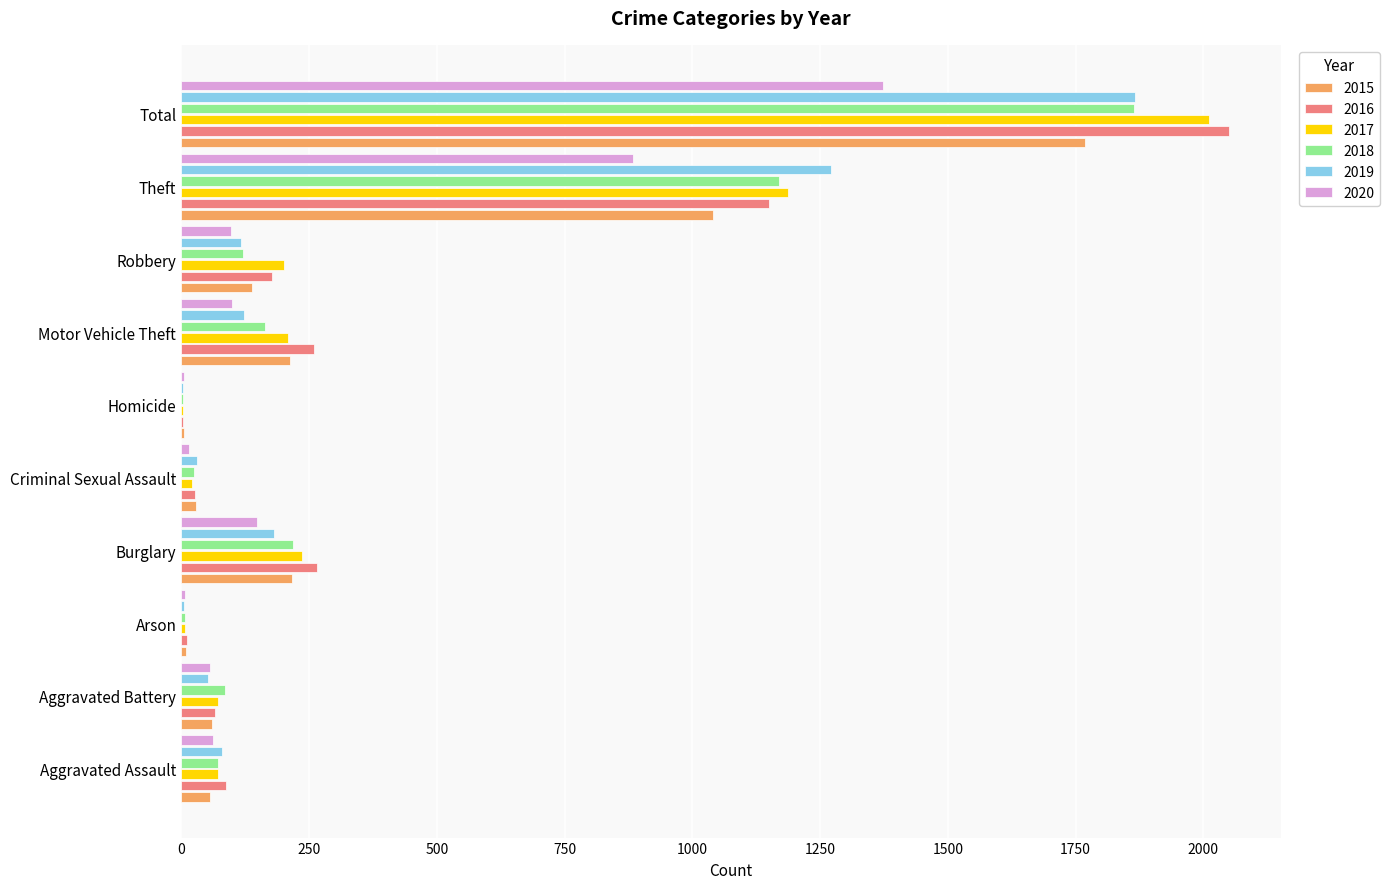

The 2017 series shows 1915 at Theft. True or false?

False